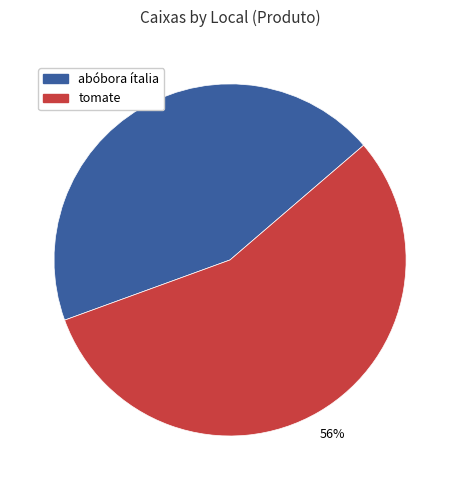

Is there any slice that represents more than half of the pie?

Yes